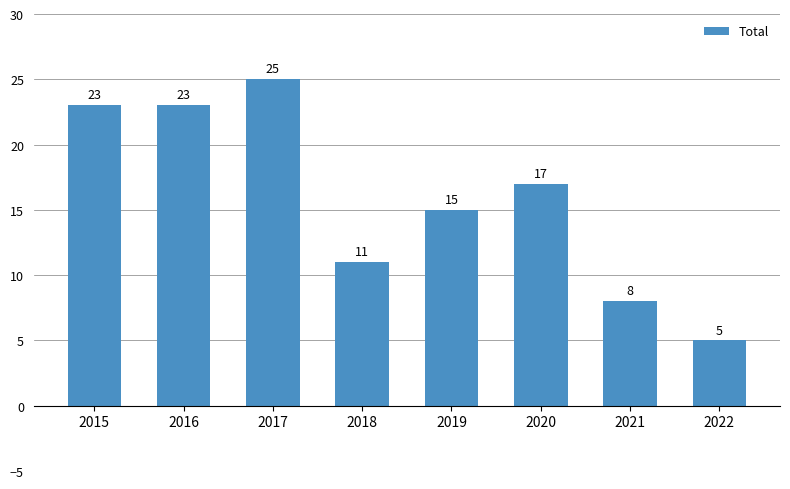

Which has a higher value, 2022 or 2020?

2020